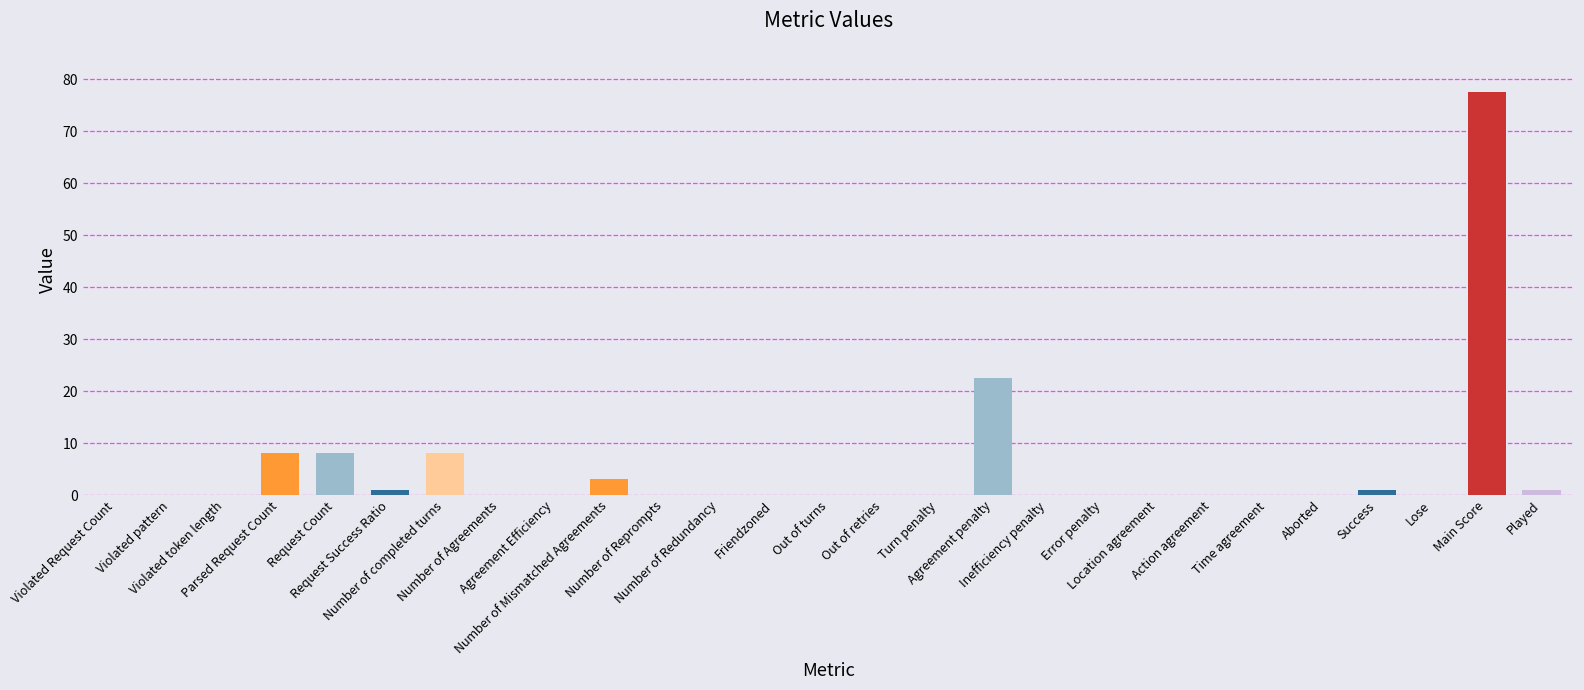

What is the difference between the values at Main Score and Error penalty?

77.5